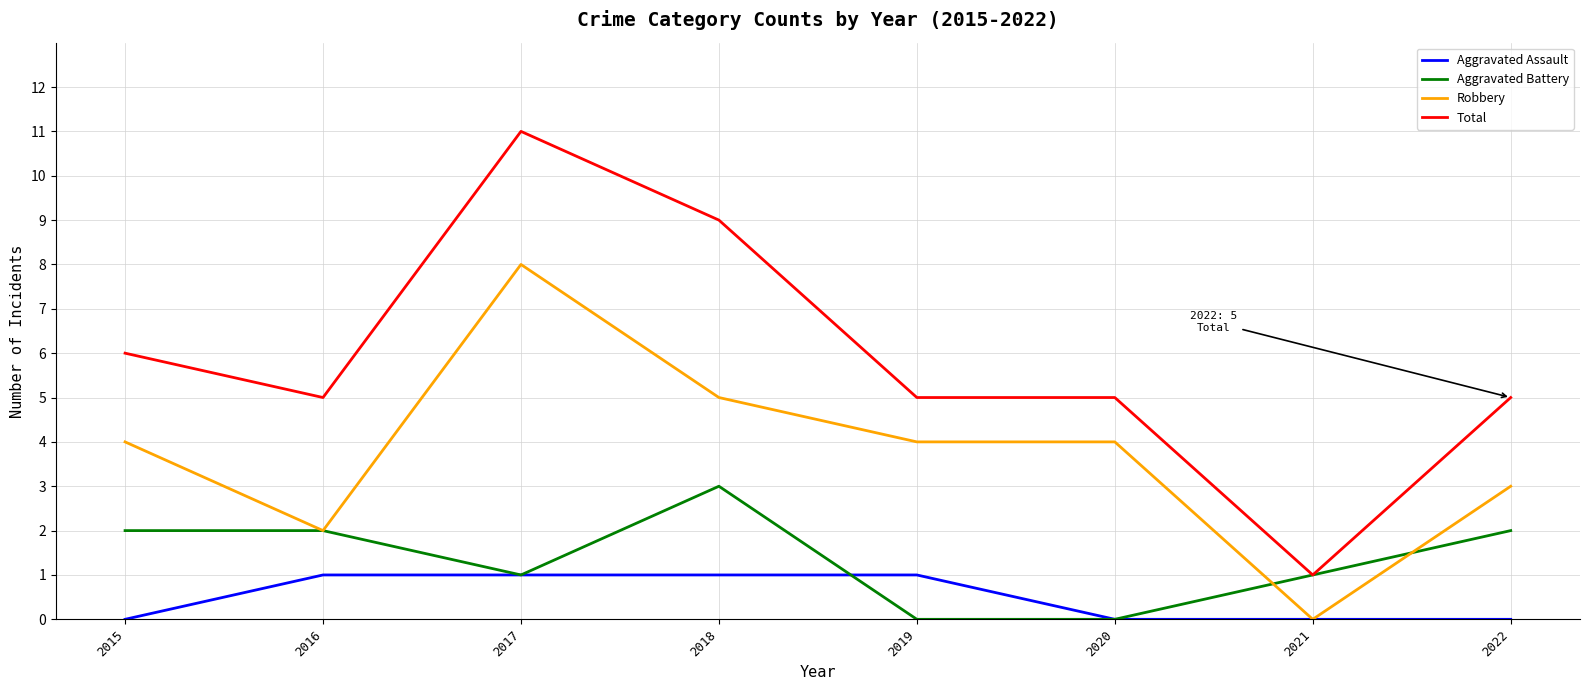

What is the greatest value displayed?

11